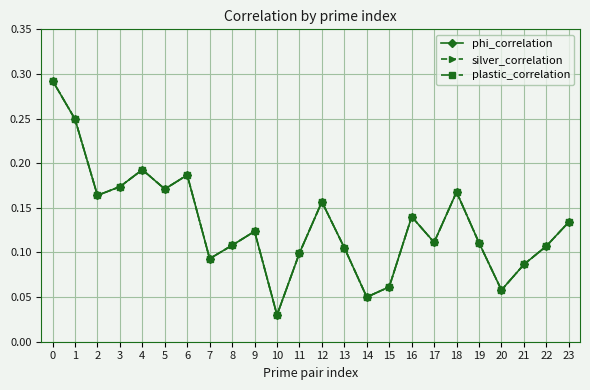

True or false: phi_correlation has more than 2 points higher than both neighbors.

True